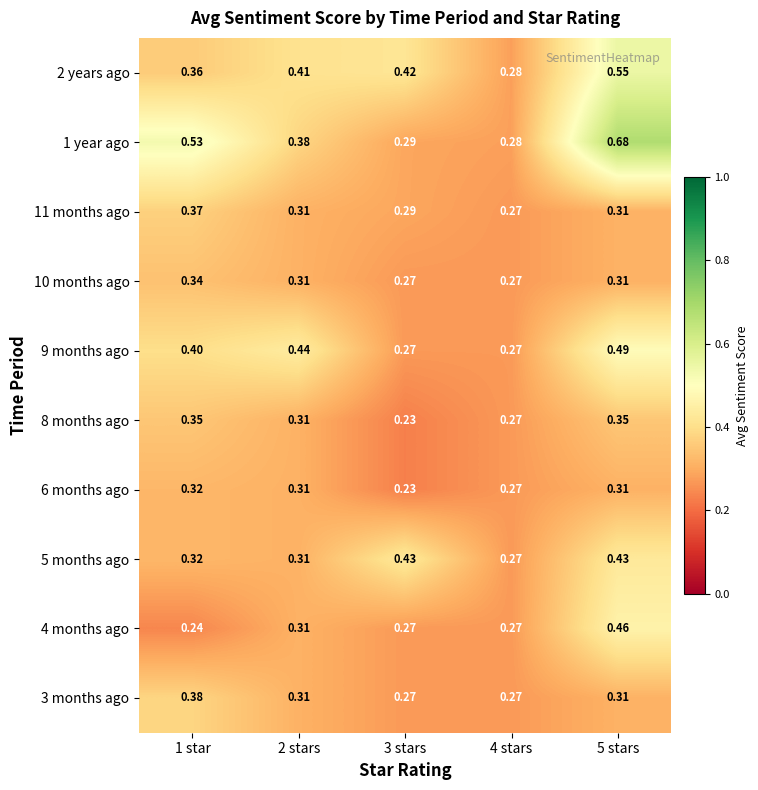

Count the number of data series in this chart.

10